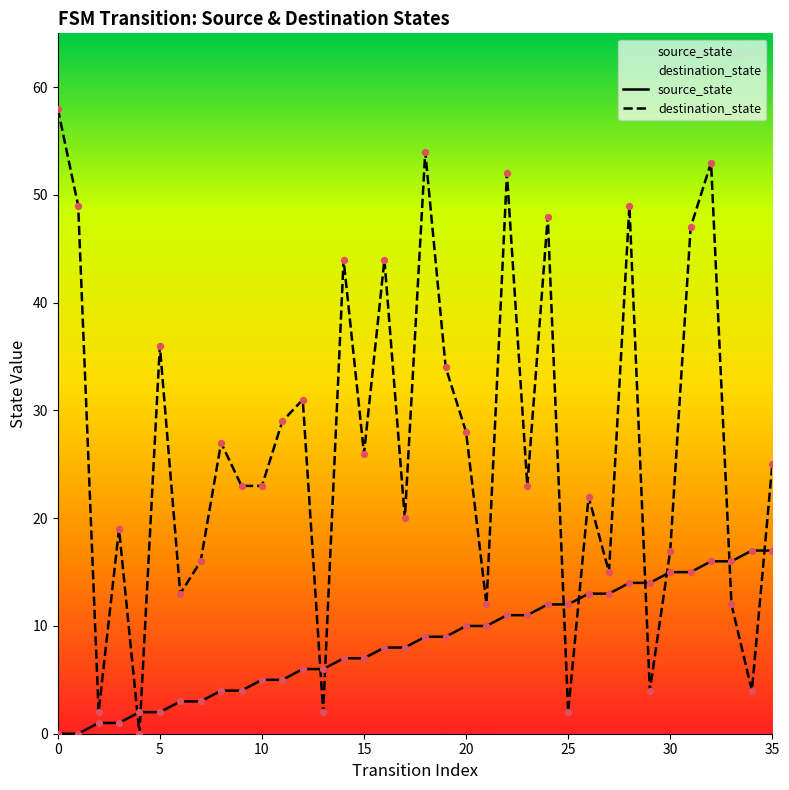

At how many categories does at least one series exceed 49?

4